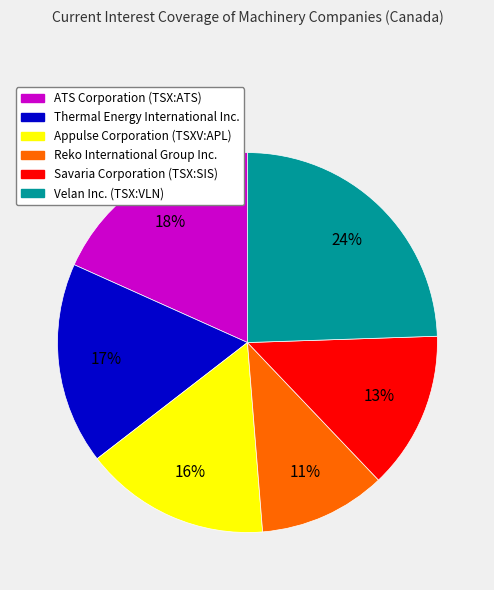

How many segments does this pie chart have?

6